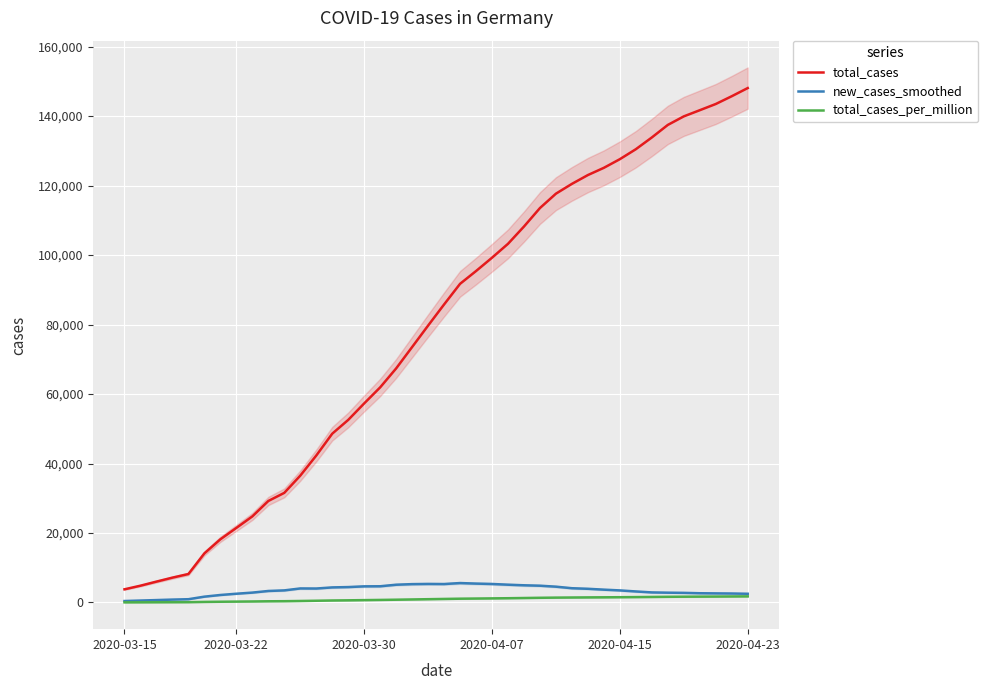

Which series has the largest total across all categories?

total_cases